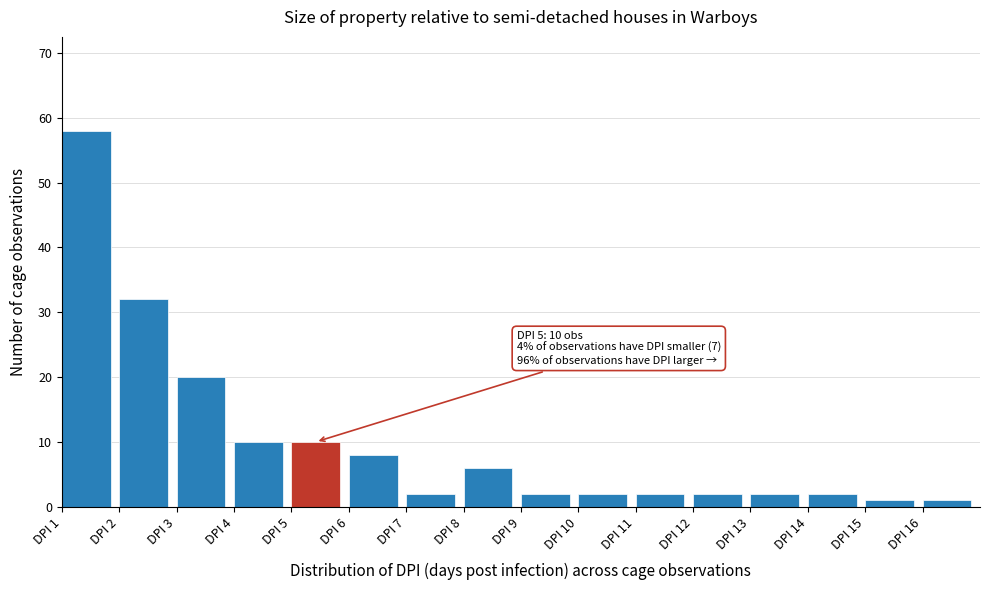

Over which range of the x-axis is the bar tallest?

1 to 2